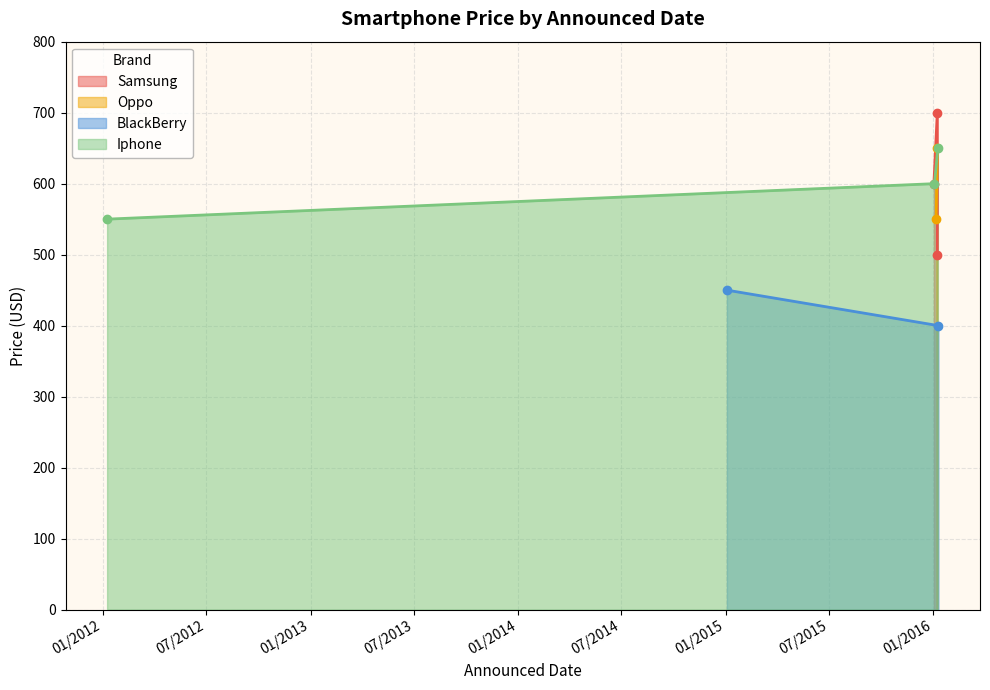

Rank the categories by value from highest to lowest.

01/08/2016, 01/08/2016, 01/09/2016, 01/02/2016, 01/03/2016, 01/06/2016, 01/09/2012, 01/08/2016, 01/03/2015, 01/10/2016